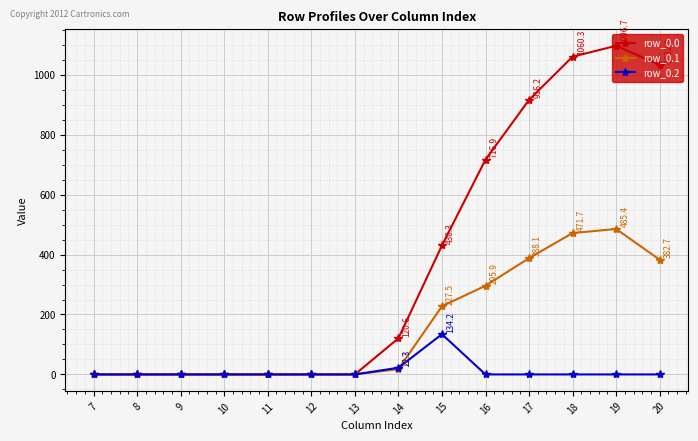

The value of row_0.0 at 18 is 643.1. True or false?

False